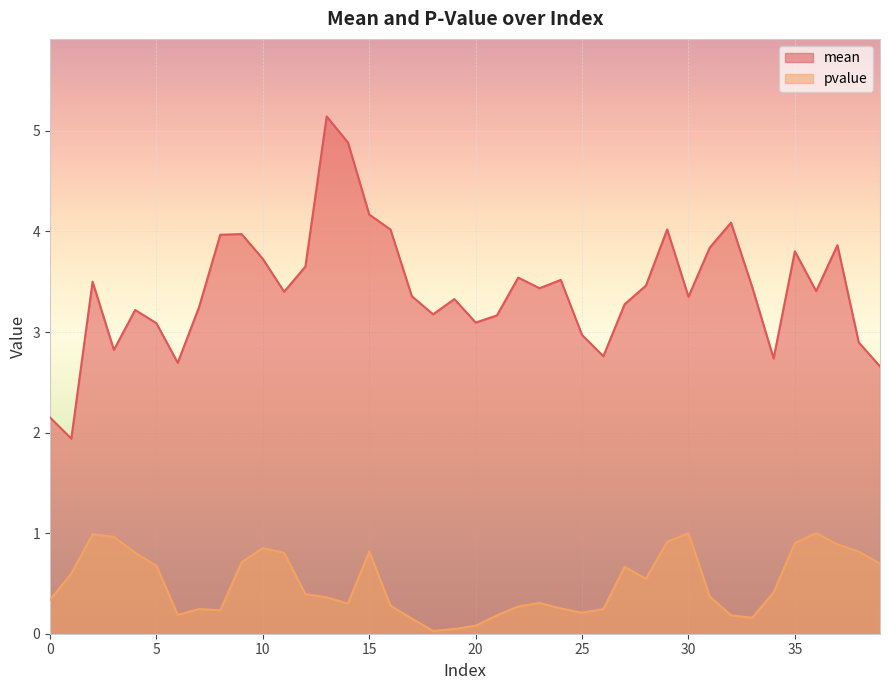

What is the difference between the second highest and minimum values in the mean series?

2.9